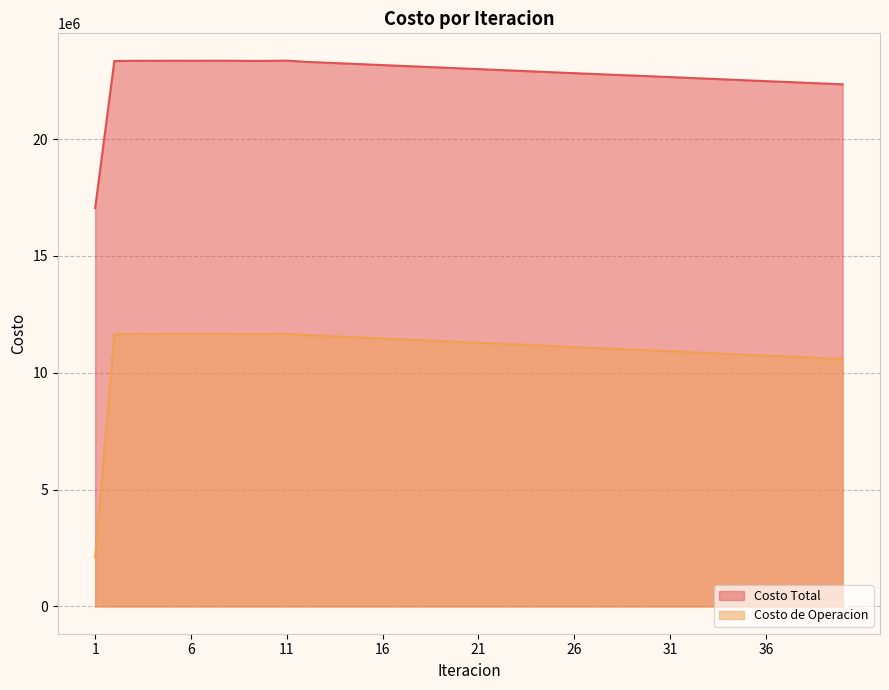

Count the number of data series in this chart.

2